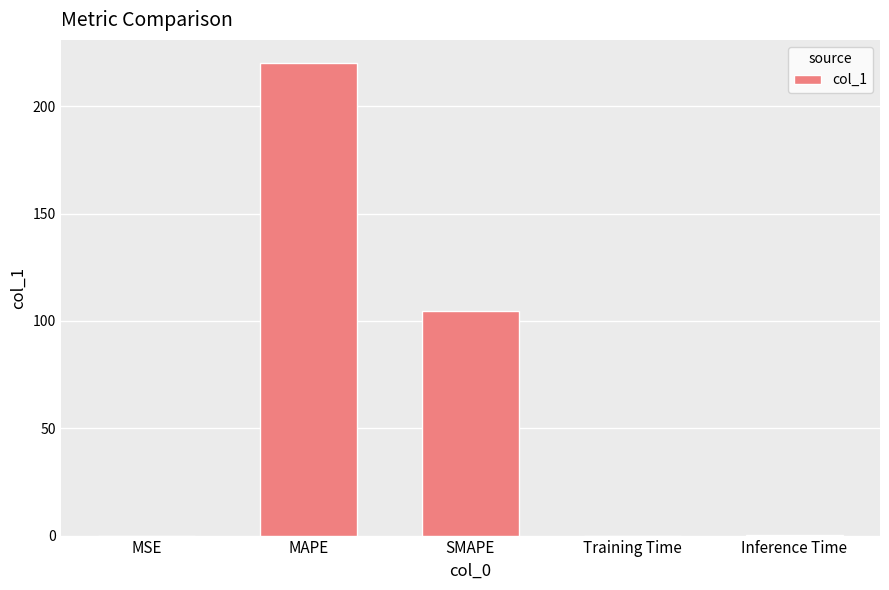

What is the ratio of the value at MAPE to the value at SMAPE?

2.1